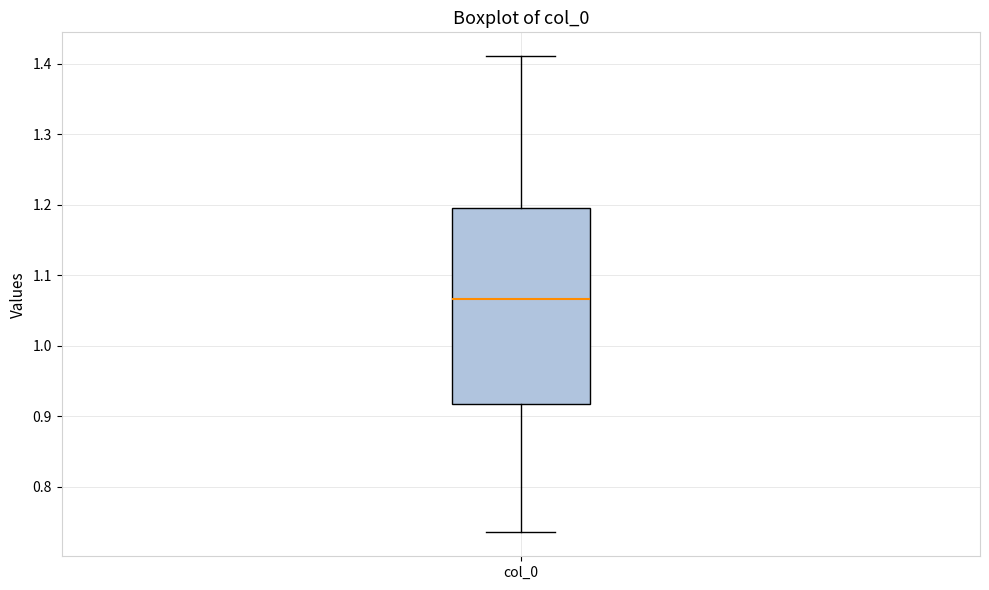

Transcribe this box plot: give where the median line is, the range the box spans, and where the two whiskers end, as read against the y-axis. The values are not printed on the chart, so give them approximately, as read against the axis.

median 1.07, box 0.92 to 1.20, whiskers 0.73 to 1.41